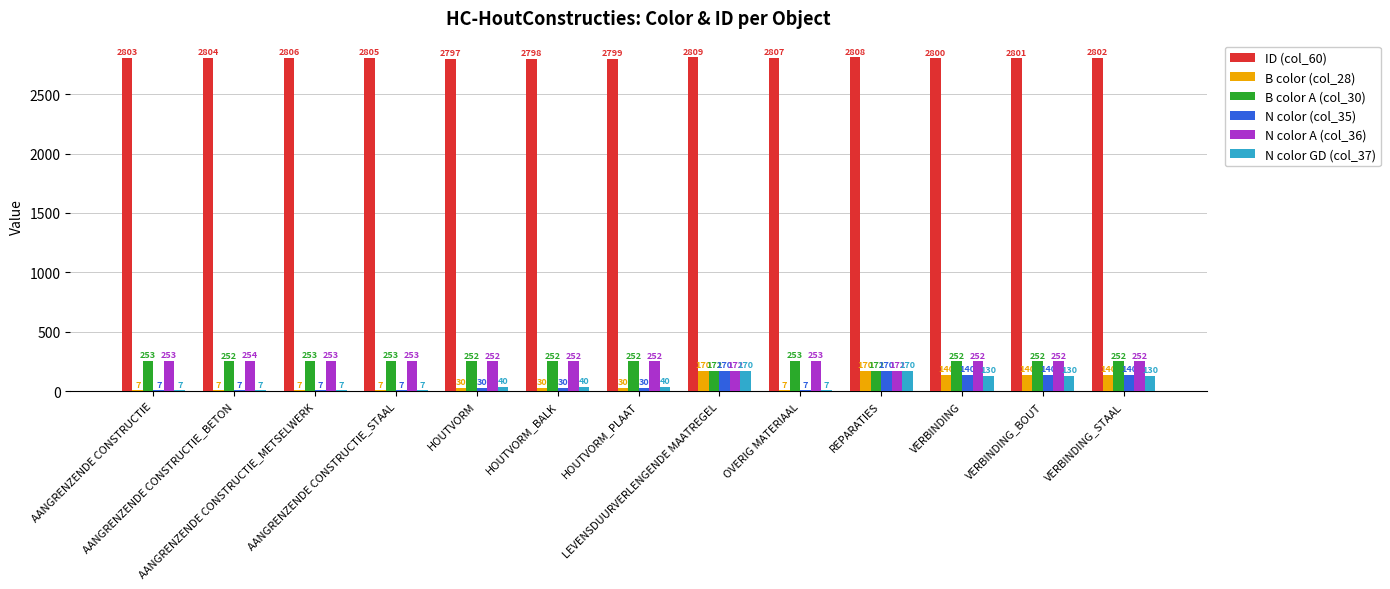

What is the sum of all N color GD (col_37) values?

885